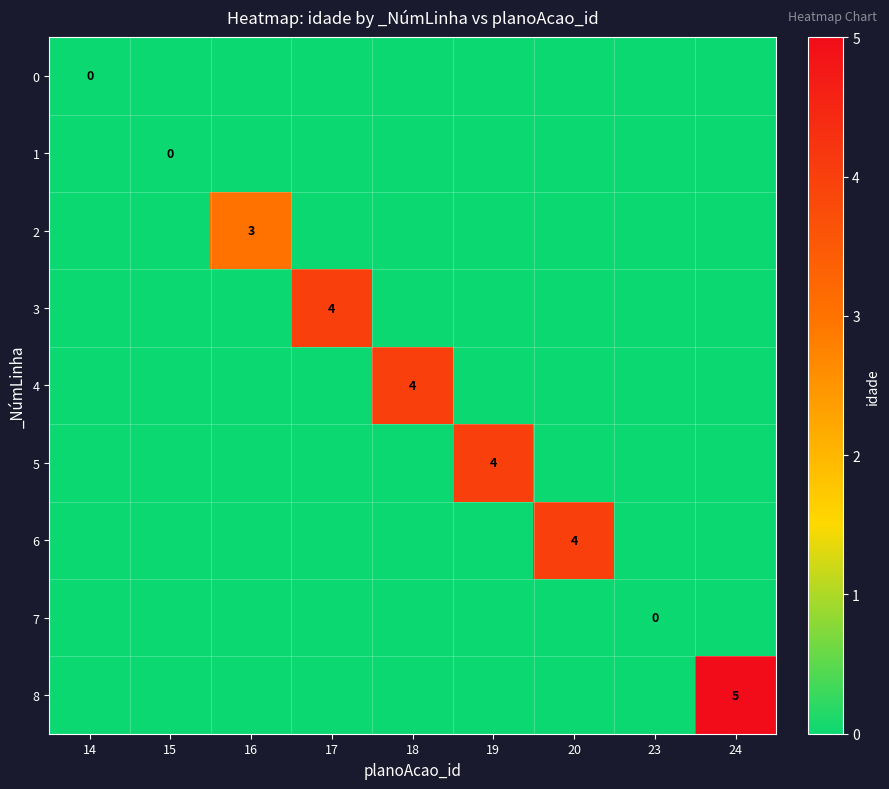

The 6 series shows 4 at 20. True or false?

True